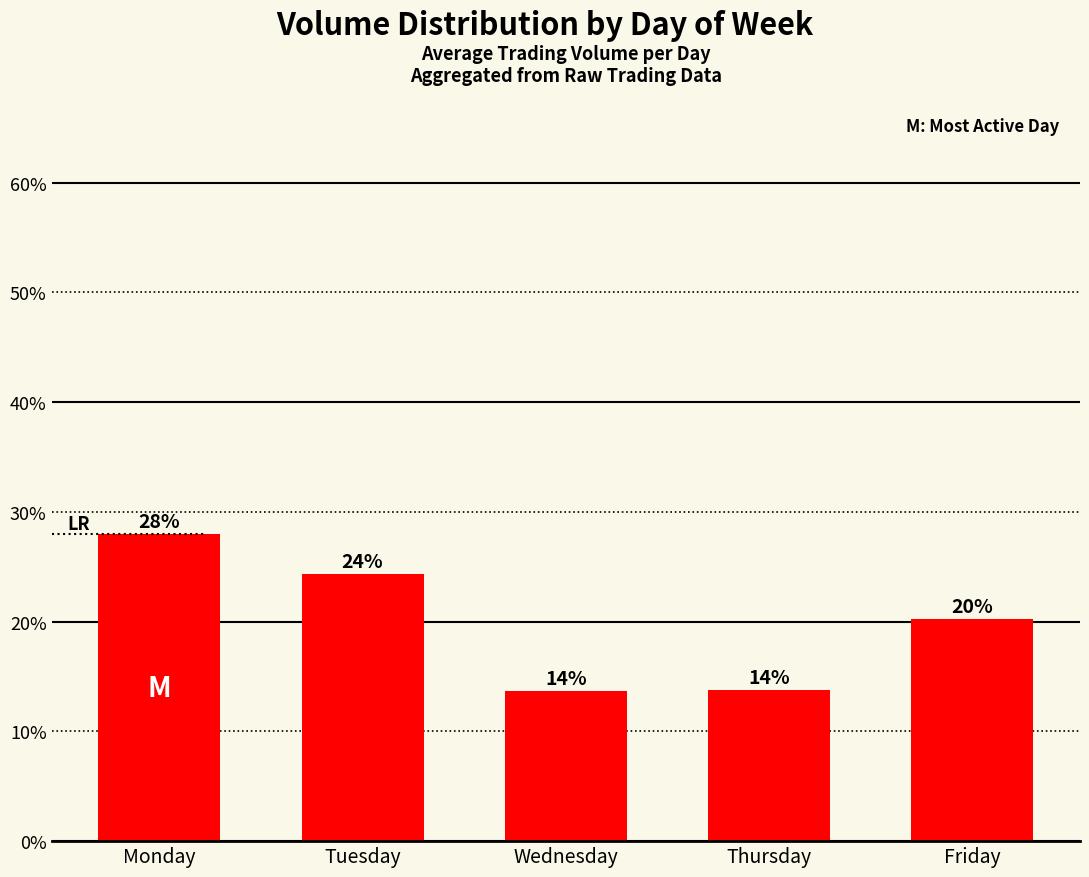

The chart shows a value of 22.3 at Thursday. True or false?

False